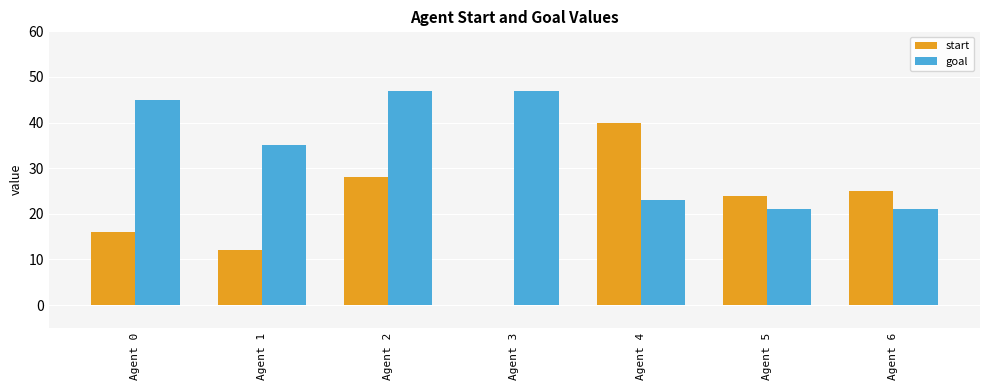

What is the total value across all series at Agent 6?

46